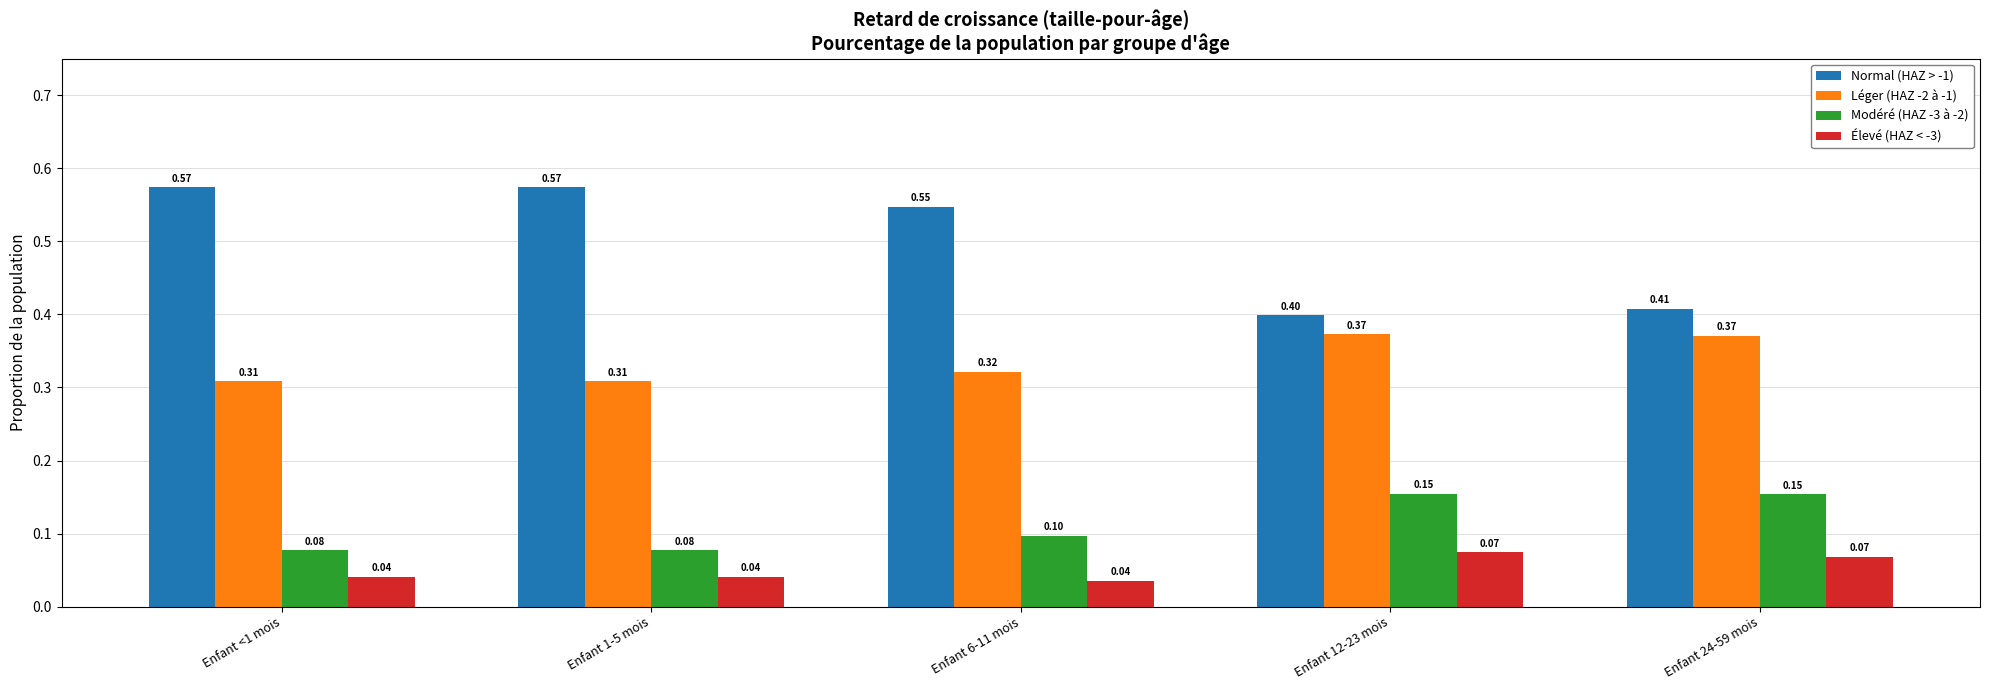

What is the total value across all series at Enfant 24-59 mois?

1.0